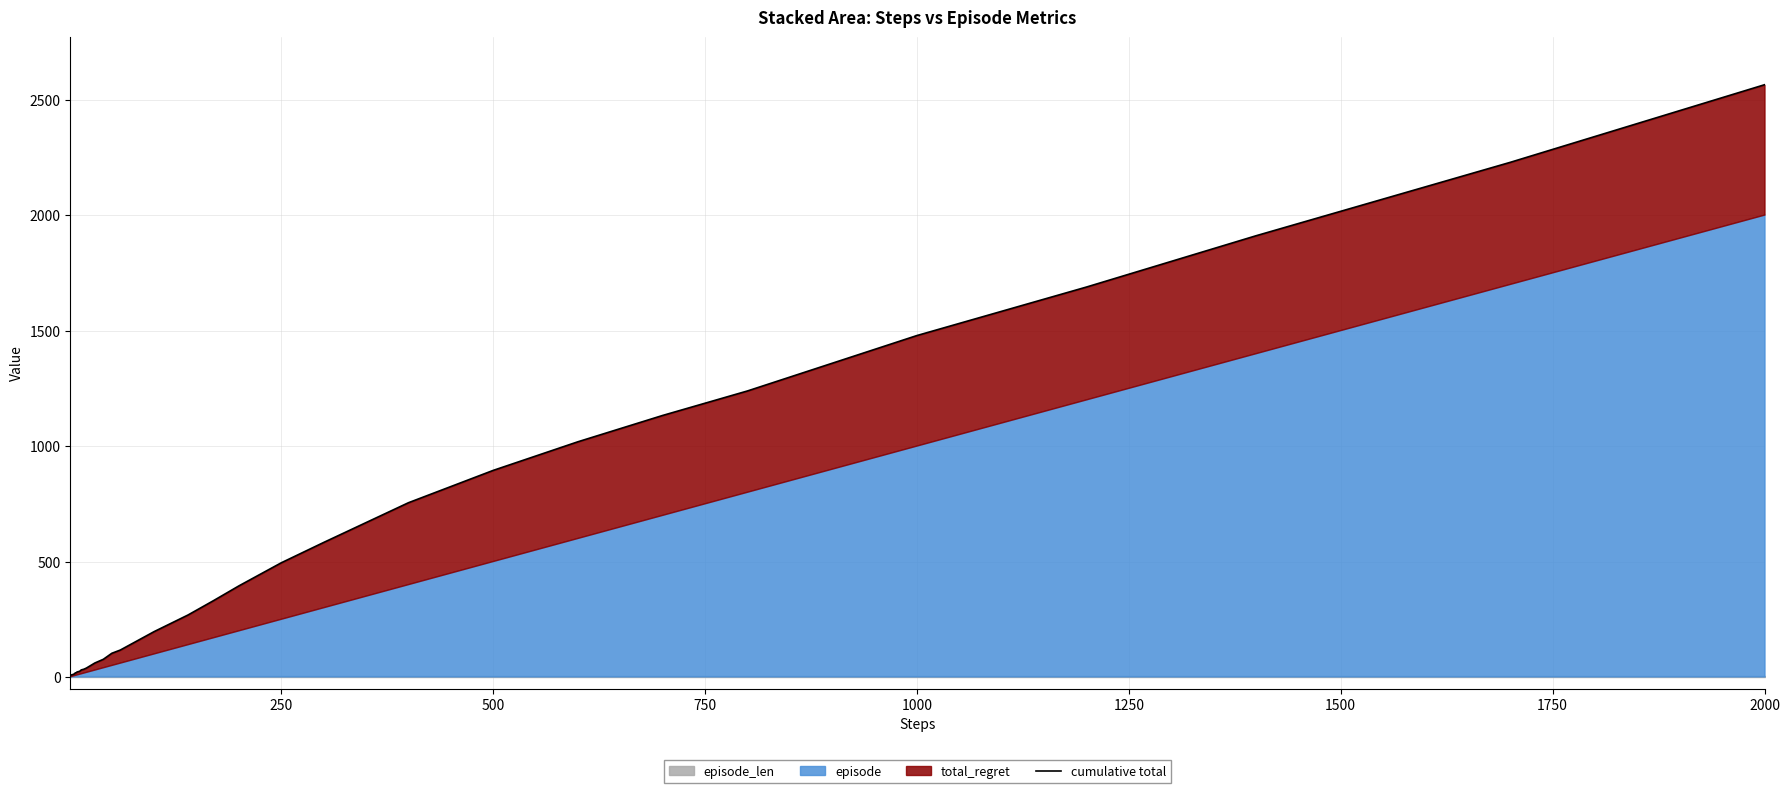

The chart shows a value of 11 at 11. True or false?

False